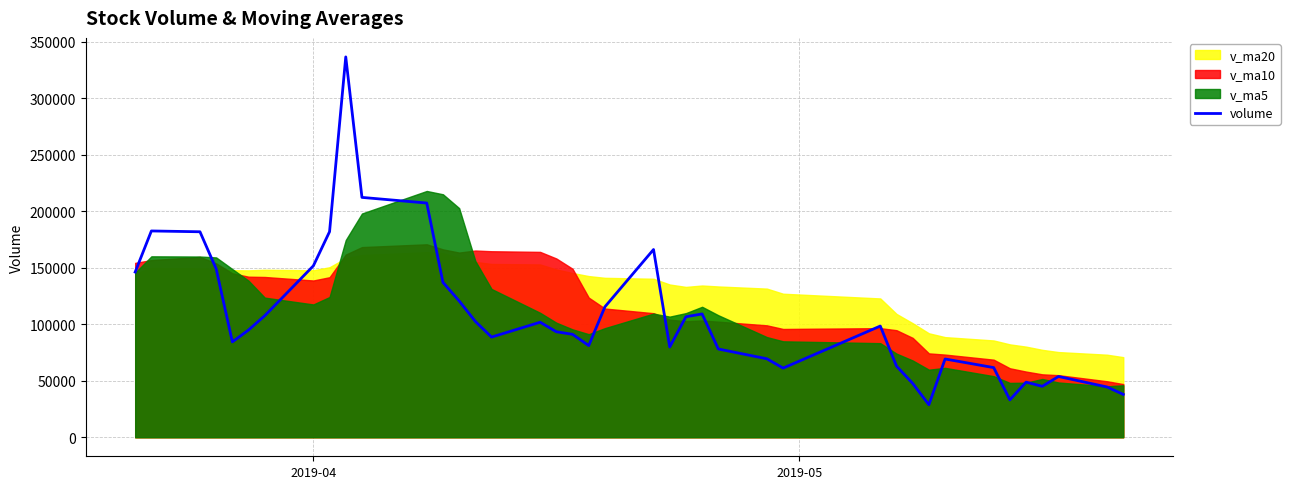

What is the highest value of the volume series?

336596.8